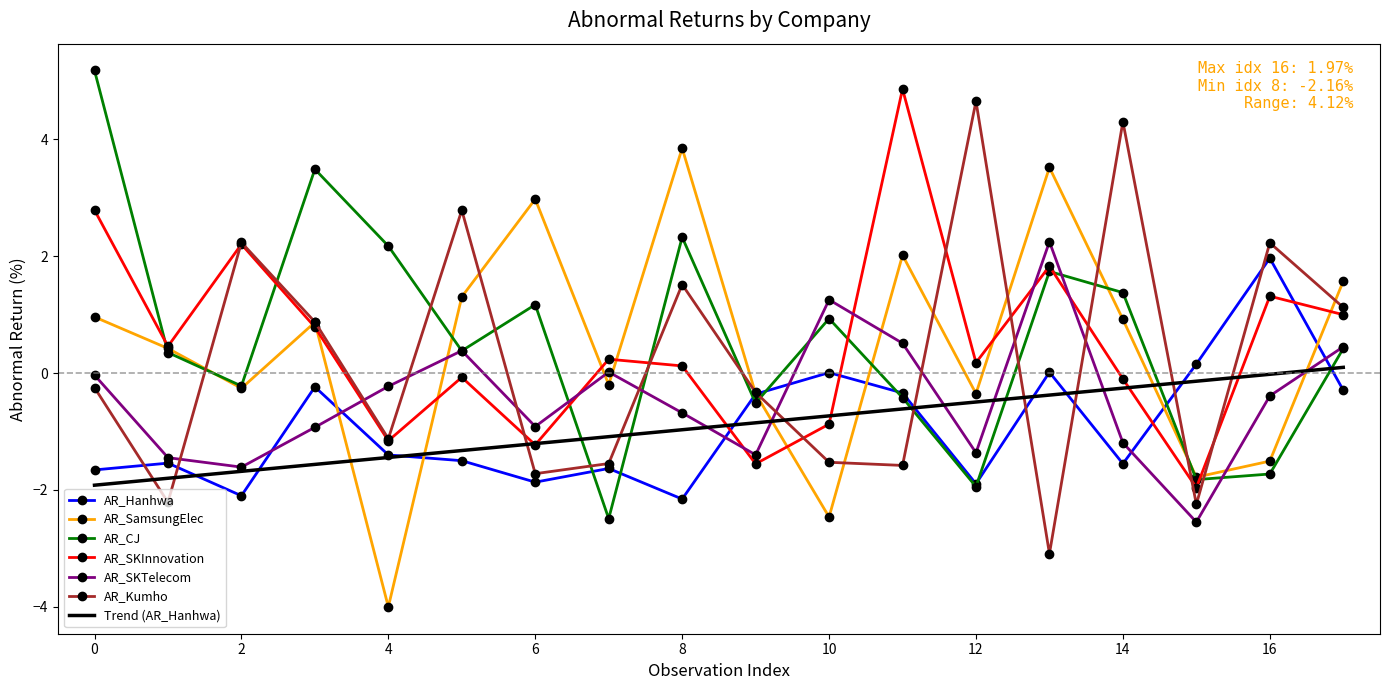

After their last crossing, which series has the higher values: AR_SamsungElec or AR_SKTelecom?

AR_SamsungElec